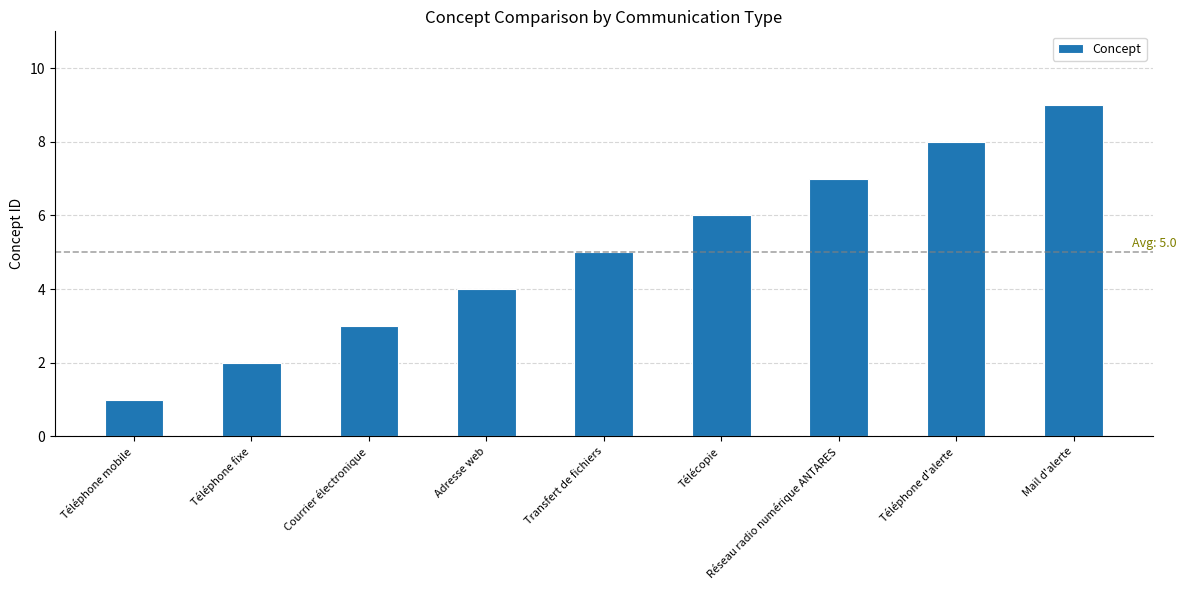

Which category has the lowest value across all series?

Téléphone mobile